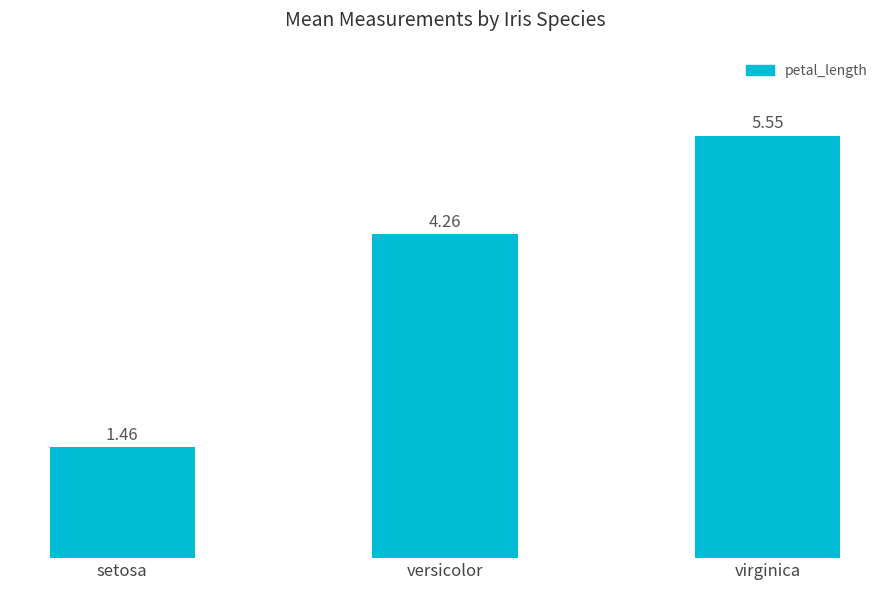

How many values are between 1 and 5?

2